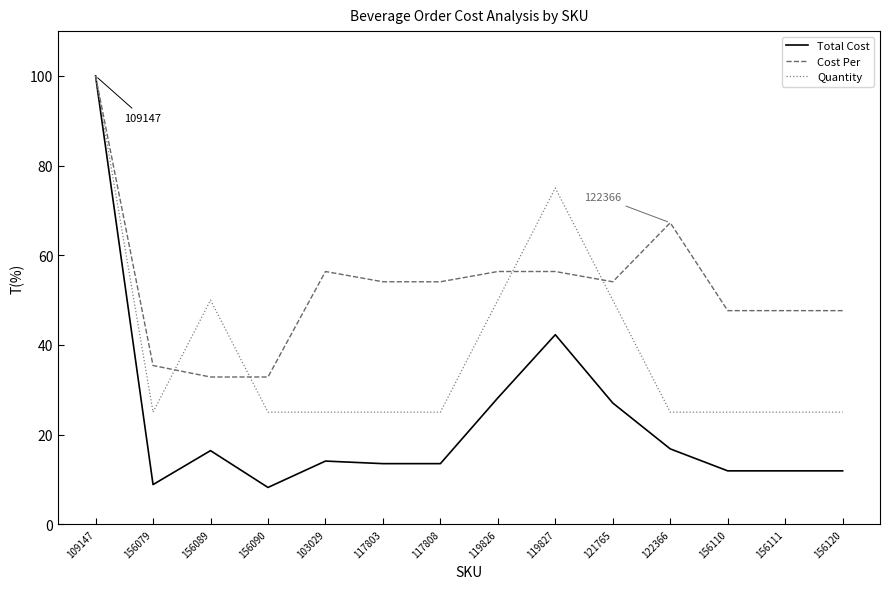

Is this an area chart (filled region under the line)?

No